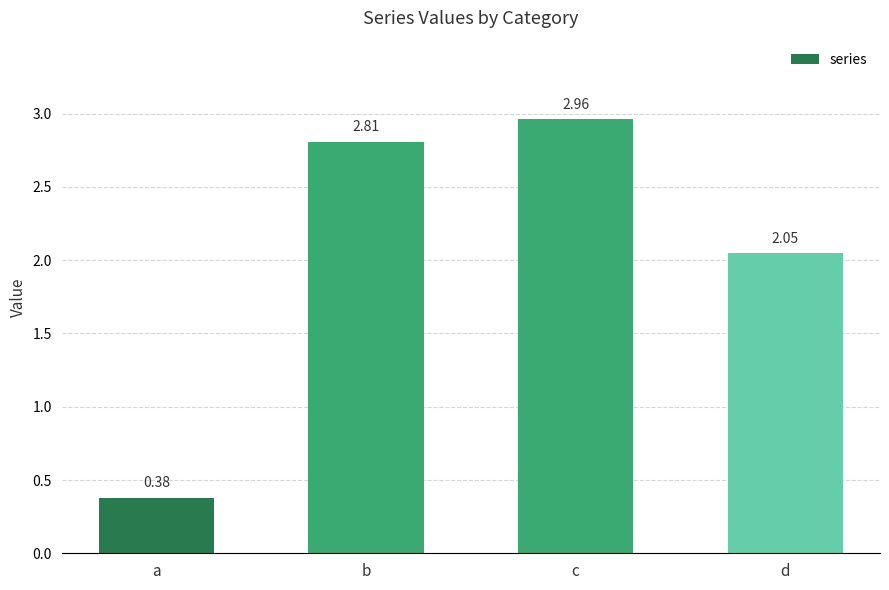

What is the difference between the values at c and d?

0.9